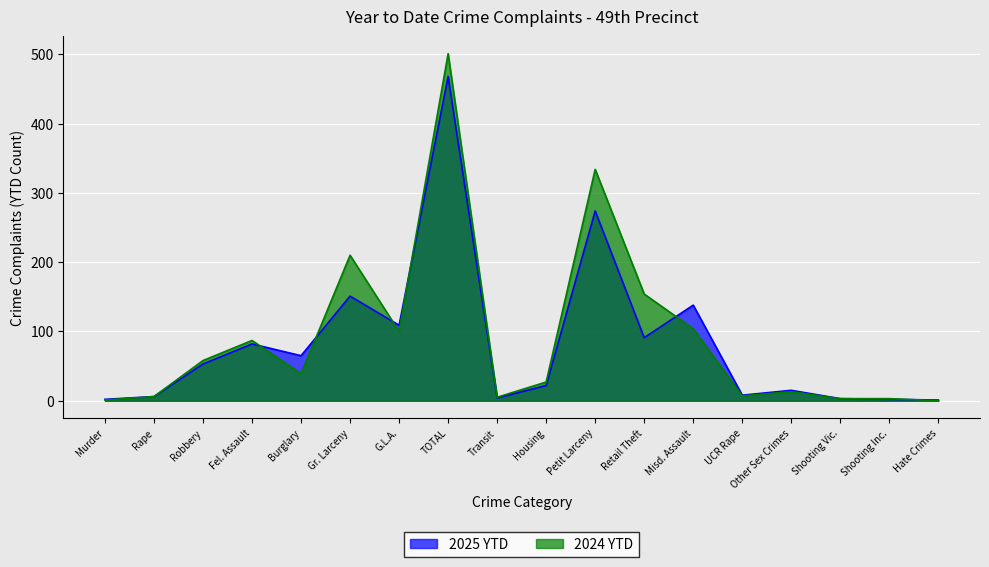

Reading right to left, list all the values displayed in this chart.

2025 YTD: 1	2	3	15	8	138	91	274	22	4	468	109	151	65	82	53	6	2
2024 YTD: 0	3	3	13	7	104	154	334	27	5	501	100	210	39	87	58	6	1